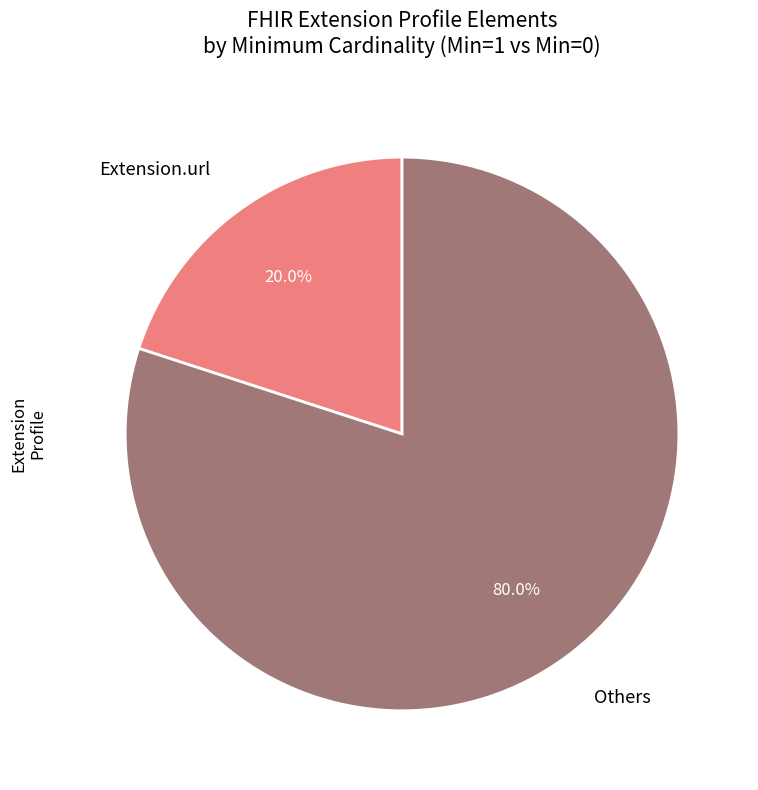

Does any single category account for the majority?

Yes